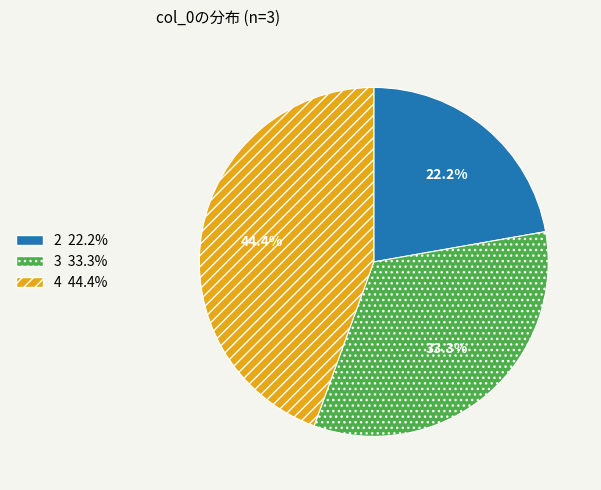

Between 3 and 2, which is larger?

3